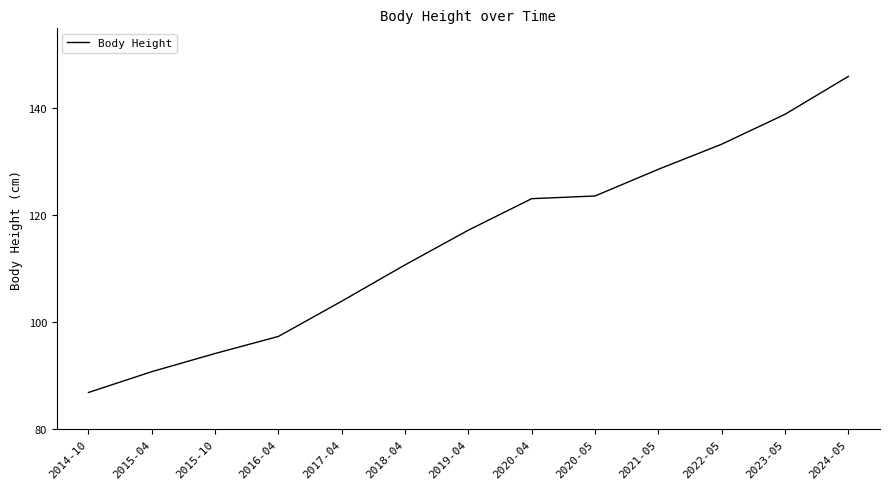

What position from the left is 2022-05?

11